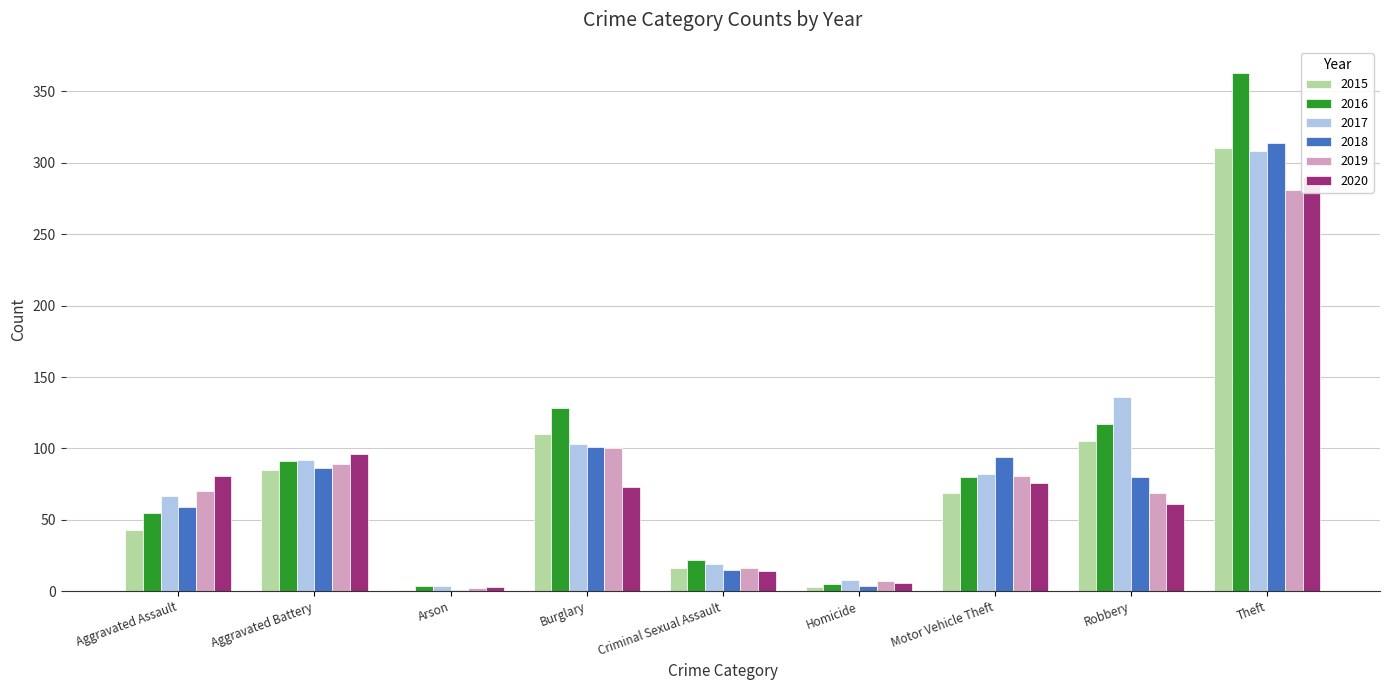

What is the minimum value for 2015?

1